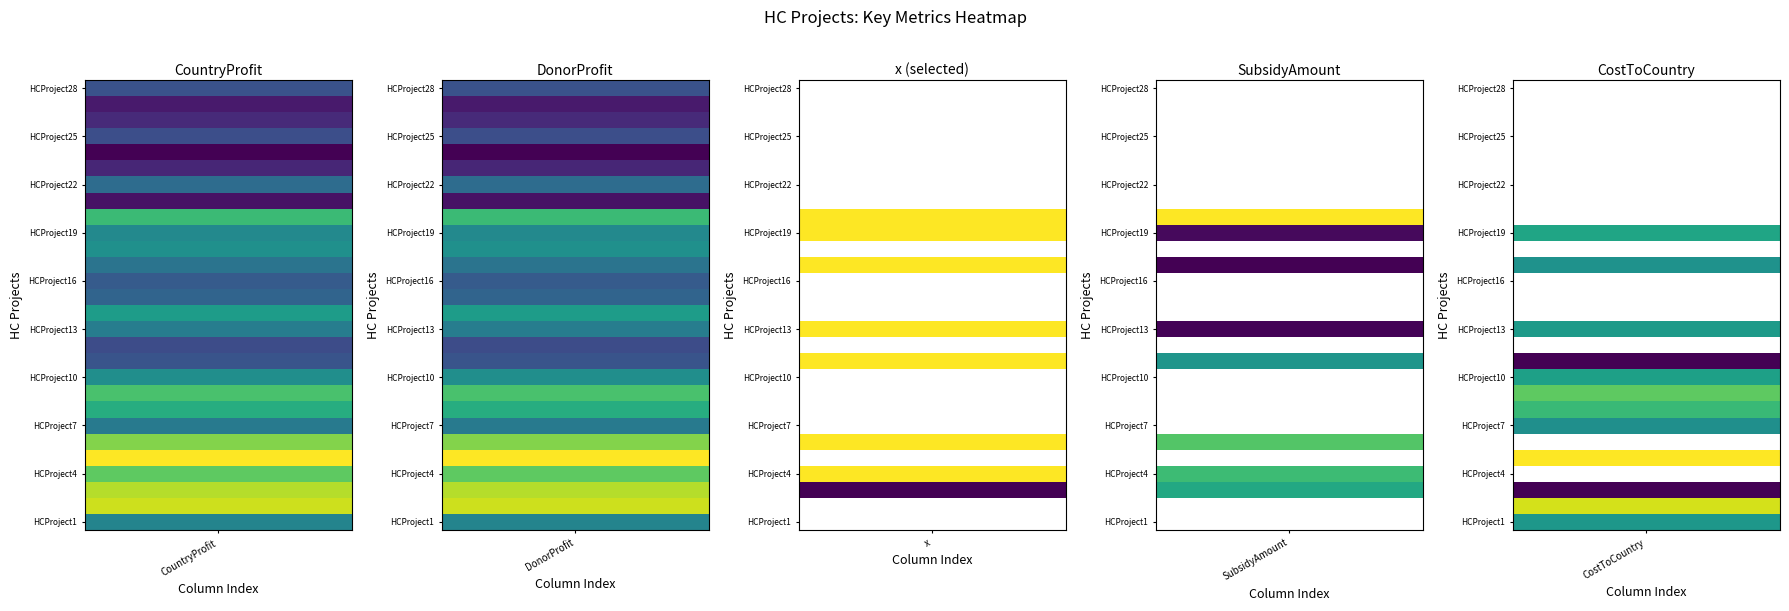

Is it true that HCProject26 equals 0.0 at 4?

True